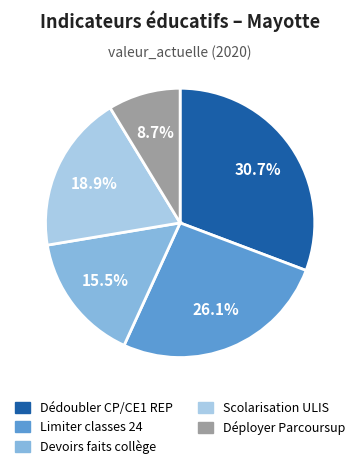

Is there any slice that represents more than half of the pie?

No